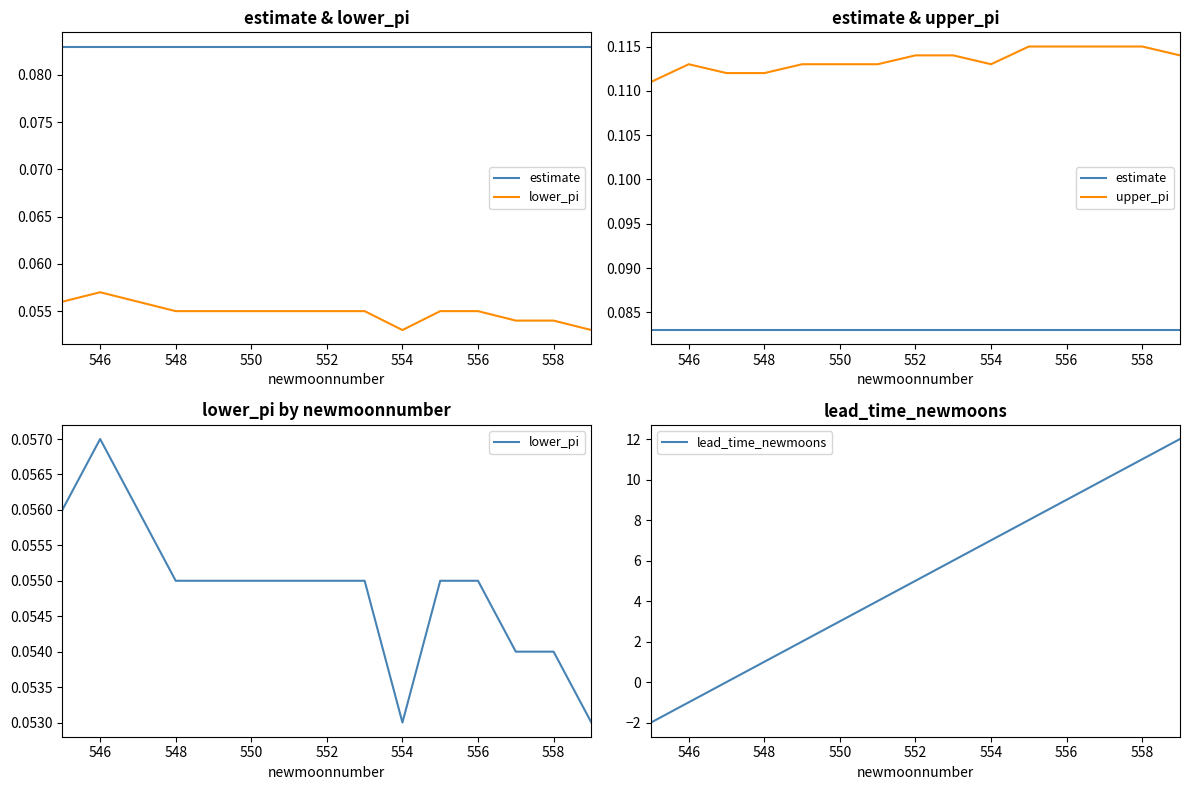

The lead_time_newmoons series shows 12 at 554. True or false?

False